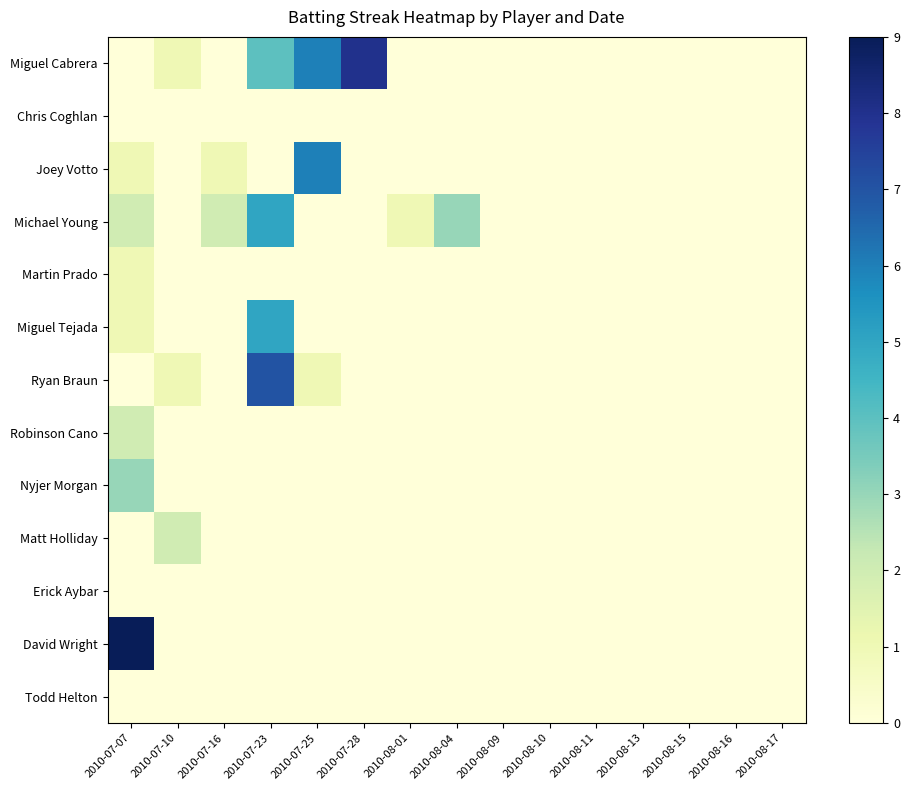

Reading right to left, transcribe all the data shown in this chart.

Miguel Cabrera: 2010-08-17=0	2010-08-16=0	2010-08-15=0	2010-08-13=0	2010-08-11=0	2010-08-10=0	2010-08-09=0	2010-08-04=0	2010-08-01=0	2010-07-28=8	2010-07-25=6	2010-07-23=4	2010-07-16=0	2010-07-10=1	2010-07-07=0
Chris Coghlan: 2010-08-17=0	2010-08-16=0	2010-08-15=0	2010-08-13=0	2010-08-11=0	2010-08-10=0	2010-08-09=0	2010-08-04=0	2010-08-01=0	2010-07-28=0	2010-07-25=0	2010-07-23=0	2010-07-16=0	2010-07-10=0	2010-07-07=0
Joey Votto: 2010-08-17=0	2010-08-16=0	2010-08-15=0	2010-08-13=0	2010-08-11=0	2010-08-10=0	2010-08-09=0	2010-08-04=0	2010-08-01=0	2010-07-28=0	2010-07-25=6	2010-07-23=0	2010-07-16=1	2010-07-10=0	2010-07-07=1
Michael Young: 2010-08-17=0	2010-08-16=0	2010-08-15=0	2010-08-13=0	2010-08-11=0	2010-08-10=0	2010-08-09=0	2010-08-04=3	2010-08-01=1	2010-07-28=0	2010-07-25=0	2010-07-23=5	2010-07-16=2	2010-07-10=0	2010-07-07=2
Martin Prado: 2010-08-17=0	2010-08-16=0	2010-08-15=0	2010-08-13=0	2010-08-11=0	2010-08-10=0	2010-08-09=0	2010-08-04=0	2010-08-01=0	2010-07-28=0	2010-07-25=0	2010-07-23=0	2010-07-16=0	2010-07-10=0	2010-07-07=1
Miguel Tejada: 2010-08-17=0	2010-08-16=0	2010-08-15=0	2010-08-13=0	2010-08-11=0	2010-08-10=0	2010-08-09=0	2010-08-04=0	2010-08-01=0	2010-07-28=0	2010-07-25=0	2010-07-23=5	2010-07-16=0	2010-07-10=0	2010-07-07=1
Ryan Braun: 2010-08-17=0	2010-08-16=0	2010-08-15=0	2010-08-13=0	2010-08-11=0	2010-08-10=0	2010-08-09=0	2010-08-04=0	2010-08-01=0	2010-07-28=0	2010-07-25=1	2010-07-23=7	2010-07-16=0	2010-07-10=1	2010-07-07=0
Robinson Cano: 2010-08-17=0	2010-08-16=0	2010-08-15=0	2010-08-13=0	2010-08-11=0	2010-08-10=0	2010-08-09=0	2010-08-04=0	2010-08-01=0	2010-07-28=0	2010-07-25=0	2010-07-23=0	2010-07-16=0	2010-07-10=0	2010-07-07=2
Nyjer Morgan: 2010-08-17=0	2010-08-16=0	2010-08-15=0	2010-08-13=0	2010-08-11=0	2010-08-10=0	2010-08-09=0	2010-08-04=0	2010-08-01=0	2010-07-28=0	2010-07-25=0	2010-07-23=0	2010-07-16=0	2010-07-10=0	2010-07-07=3
Matt Holliday: 2010-08-17=0	2010-08-16=0	2010-08-15=0	2010-08-13=0	2010-08-11=0	2010-08-10=0	2010-08-09=0	2010-08-04=0	2010-08-01=0	2010-07-28=0	2010-07-25=0	2010-07-23=0	2010-07-16=0	2010-07-10=2	2010-07-07=0
Erick Aybar: 2010-08-17=0	2010-08-16=0	2010-08-15=0	2010-08-13=0	2010-08-11=0	2010-08-10=0	2010-08-09=0	2010-08-04=0	2010-08-01=0	2010-07-28=0	2010-07-25=0	2010-07-23=0	2010-07-16=0	2010-07-10=0	2010-07-07=0
David Wright: 2010-08-17=0	2010-08-16=0	2010-08-15=0	2010-08-13=0	2010-08-11=0	2010-08-10=0	2010-08-09=0	2010-08-04=0	2010-08-01=0	2010-07-28=0	2010-07-25=0	2010-07-23=0	2010-07-16=0	2010-07-10=0	2010-07-07=9
Todd Helton: 2010-08-17=0	2010-08-16=0	2010-08-15=0	2010-08-13=0	2010-08-11=0	2010-08-10=0	2010-08-09=0	2010-08-04=0	2010-08-01=0	2010-07-28=0	2010-07-25=0	2010-07-23=0	2010-07-16=0	2010-07-10=0	2010-07-07=0